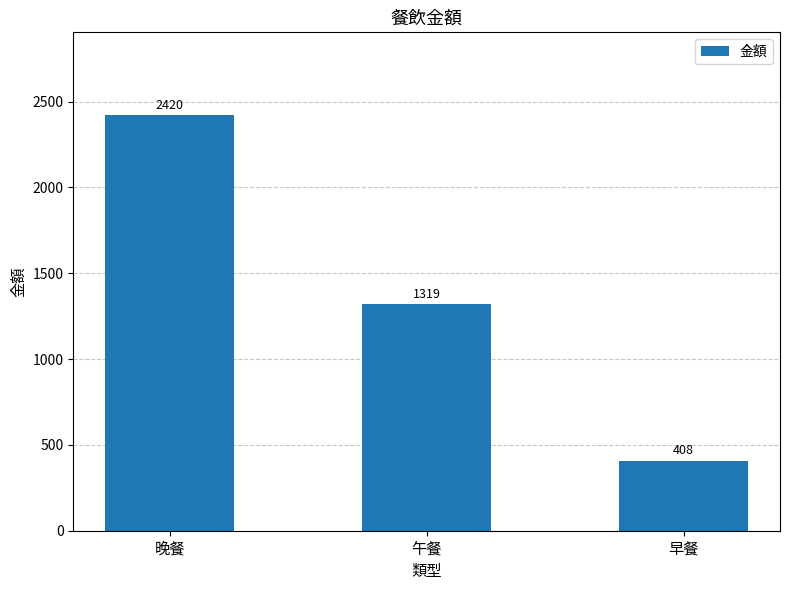

The value at 午餐 is 303. True or false?

False